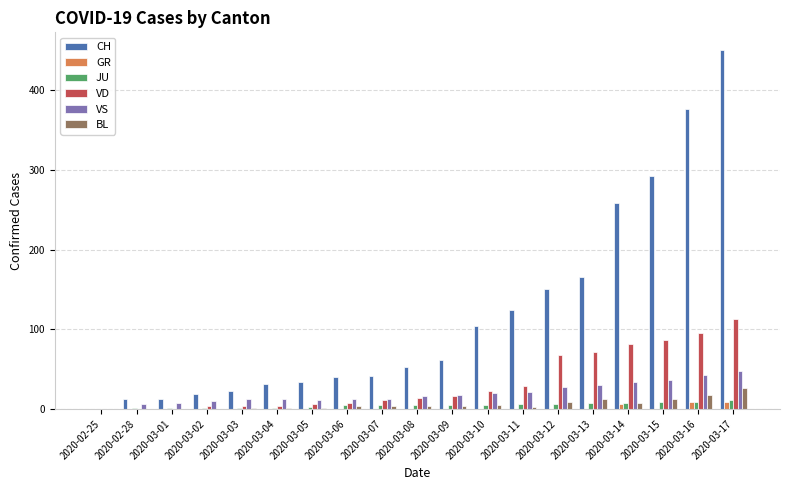

What is the sum of all JU values?

89